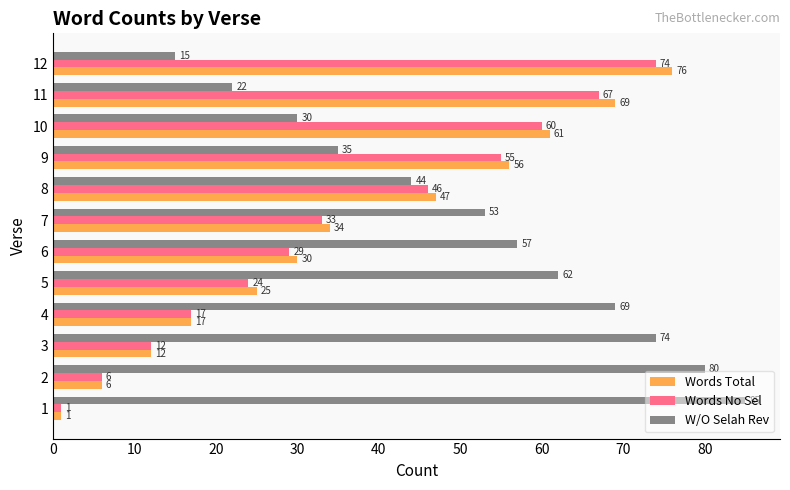

What is the maximum value for Words Total?

76